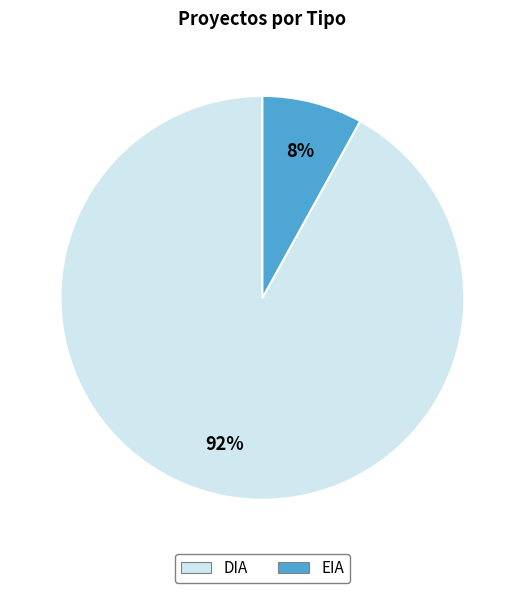

To the nearest percent, what is the difference between the largest and smallest slice percentages?

84%